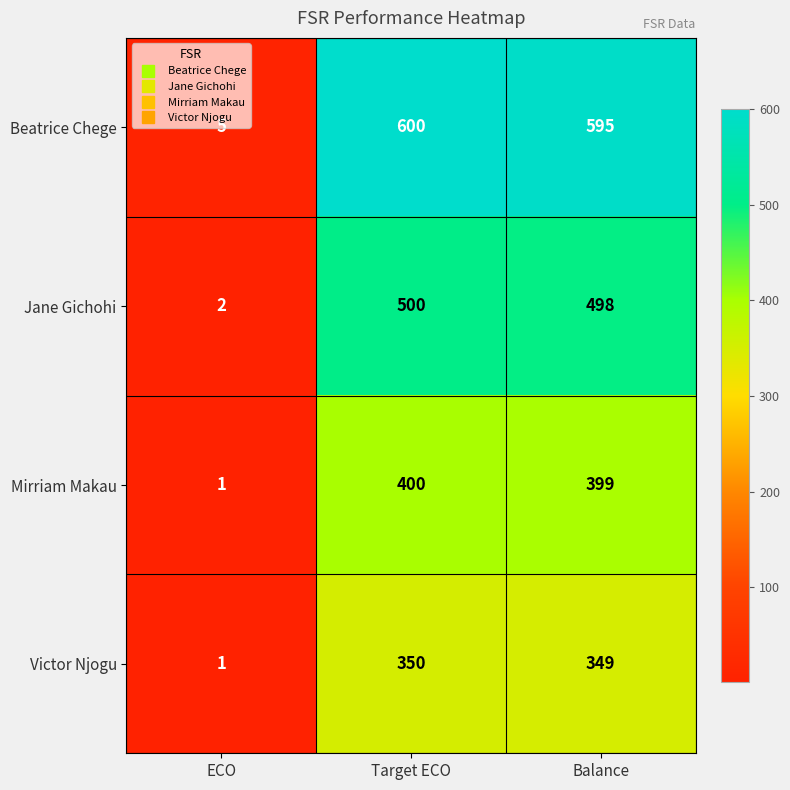

True or false: Jane Gichohi has a value of 152 at Target ECO.

False